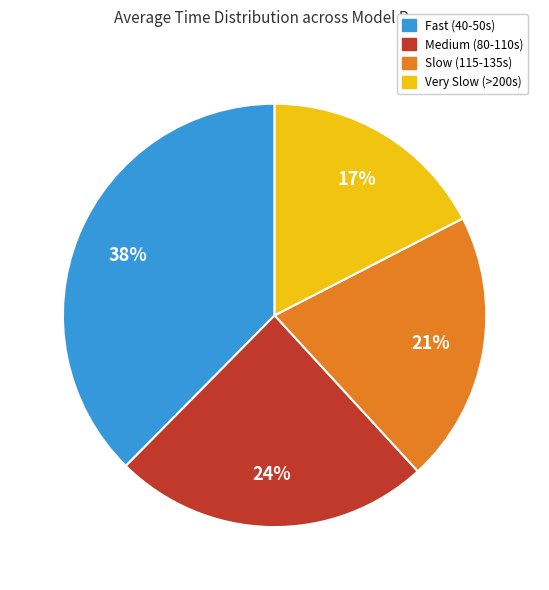

What is the largest slice in the pie chart?

Fast (40-50s)